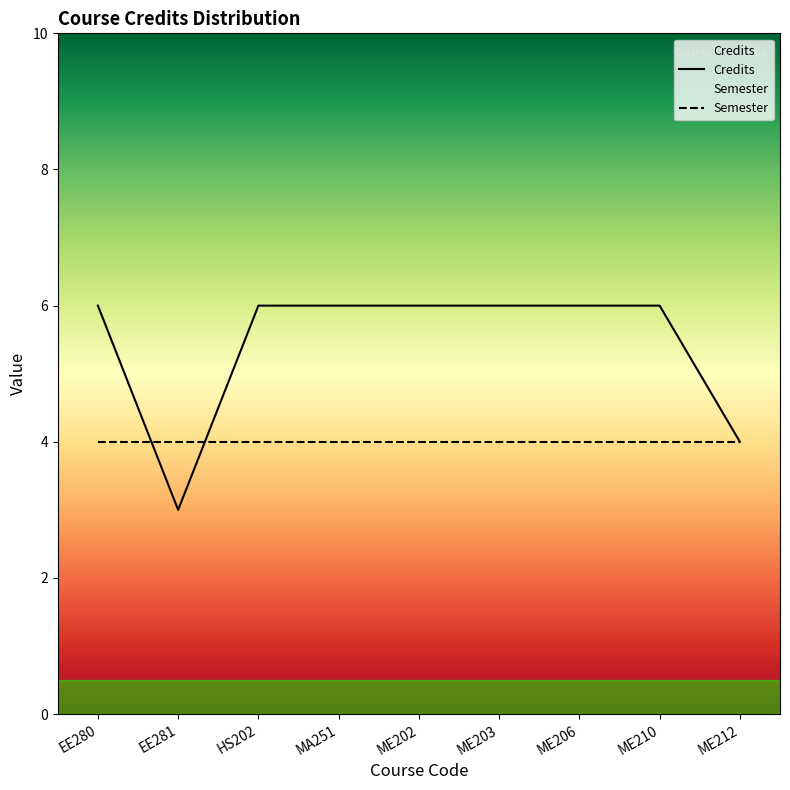

What is the value of the 7th point from the left?

6